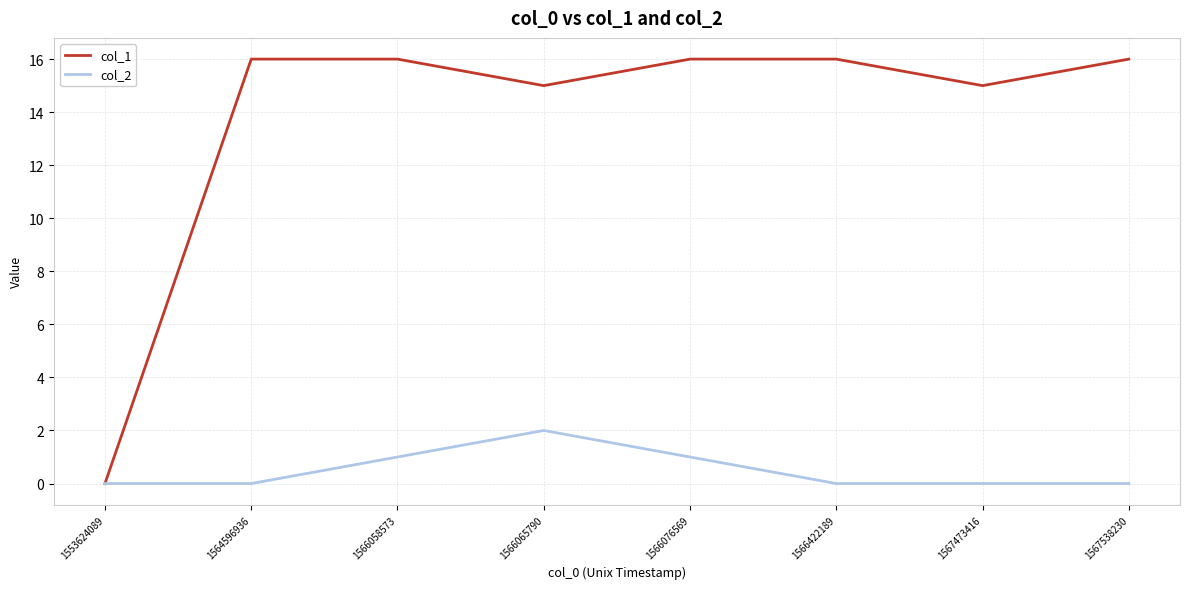

Is it true that col_2 equals 0 at 1567538230?

True